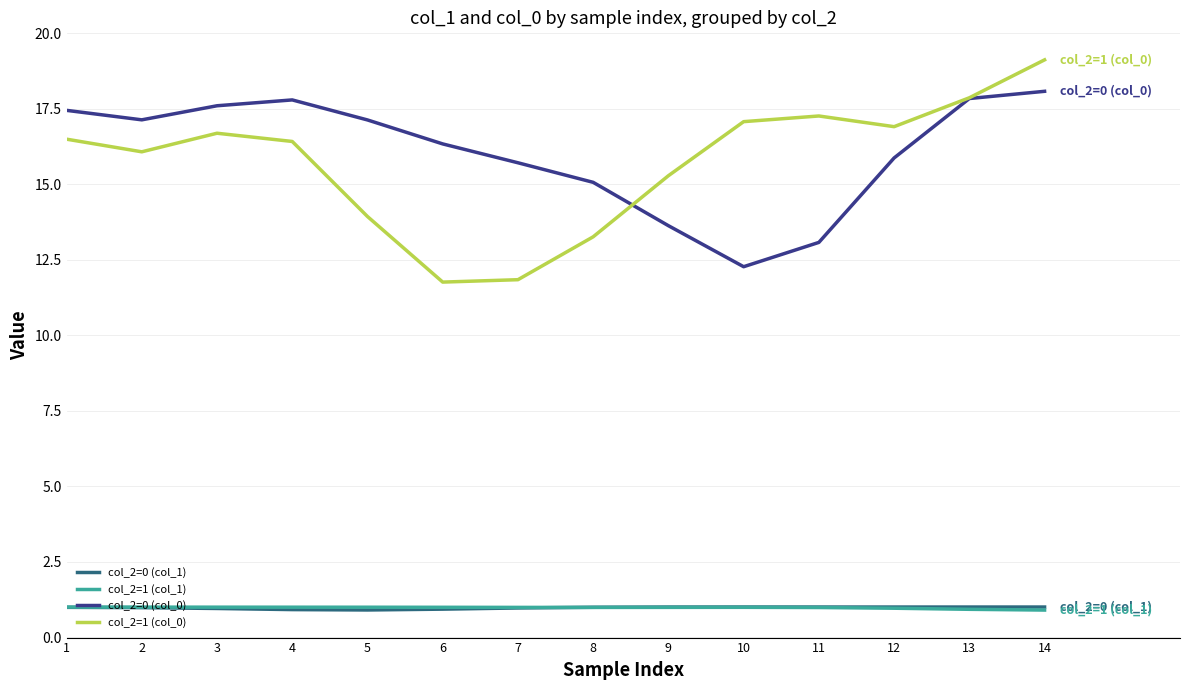

Which series has the largest range (max minus min)?

col_2=1 (col_0)